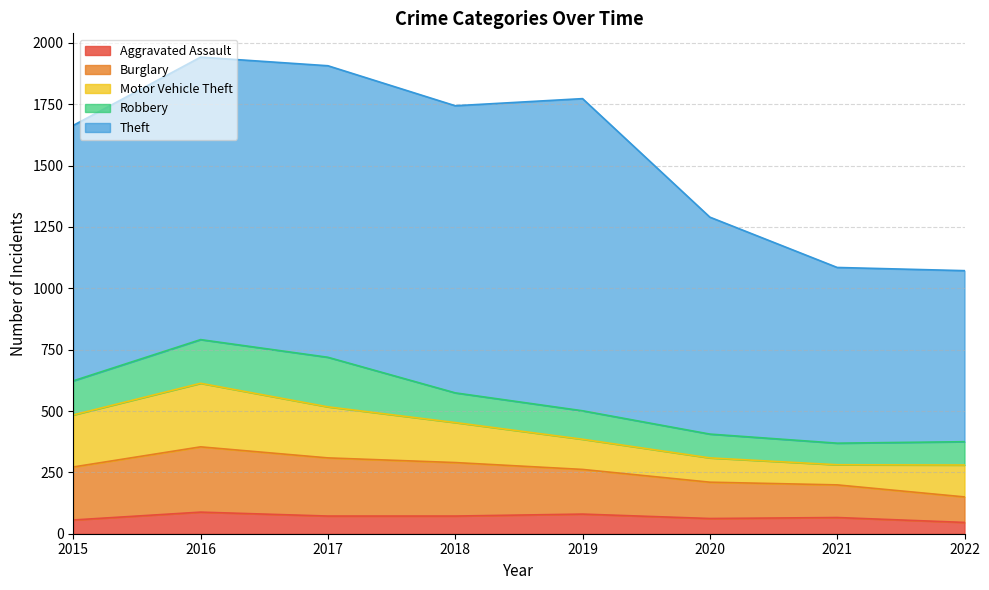

What is the highest value of the Motor Vehicle Theft series?

259